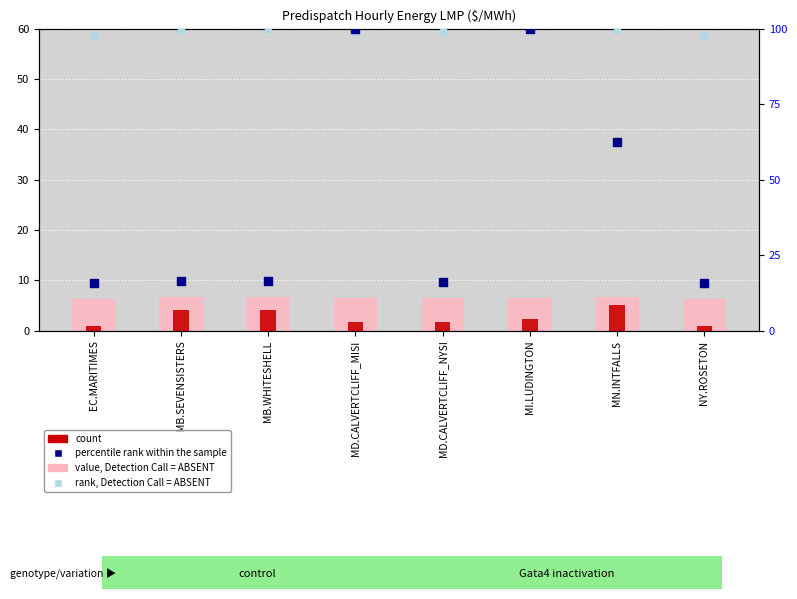

What are all the series names shown in the legend?

value, Detection Call = ABSENT, count, percentile rank within the sample, rank, Detection Call = ABSENT